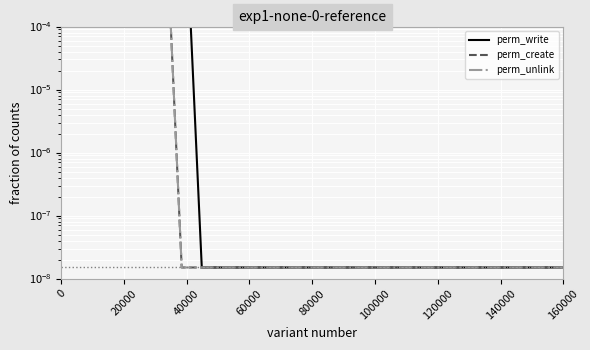

At how many categories does at least one series exceed 0?

26